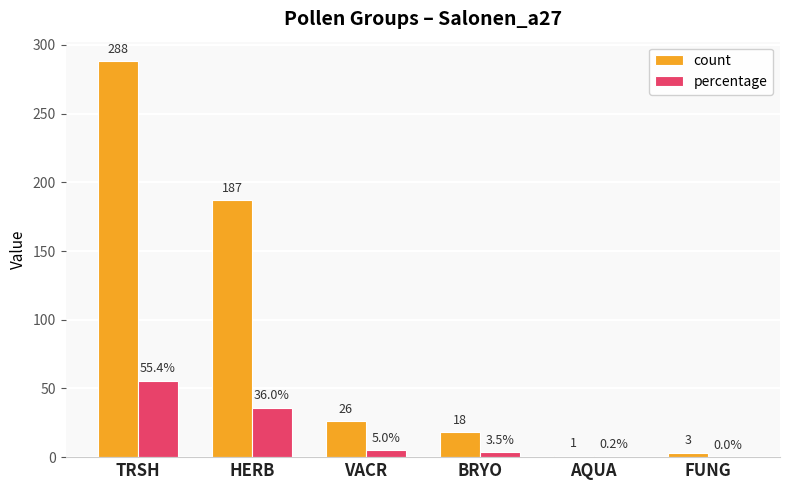

At which category is the sum across all series the highest?

TRSH